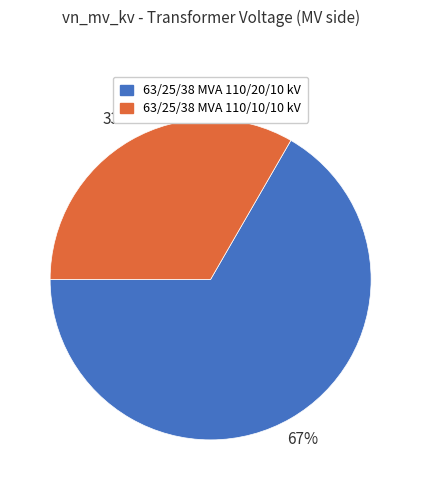

The 63/25/38 MVA 110/20/10 kV slice represents 67% of the pie. True or false?

True